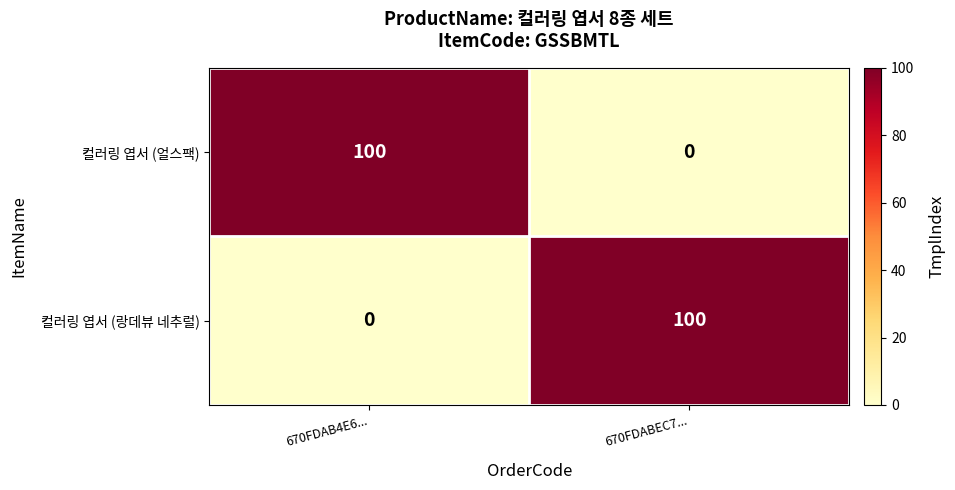

How many categories are shown in the chart?

2